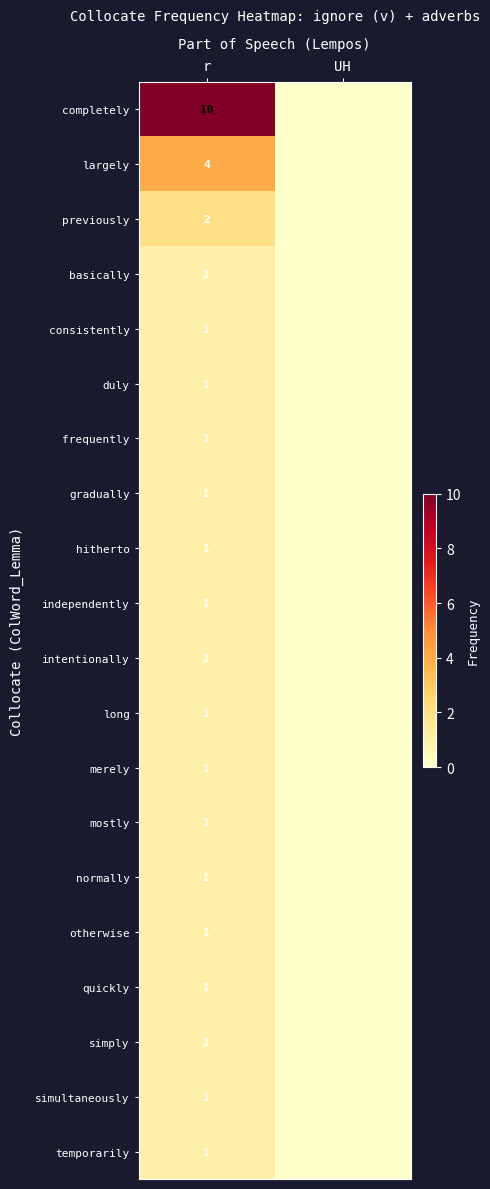

The value of gradually at r is 0. True or false?

False